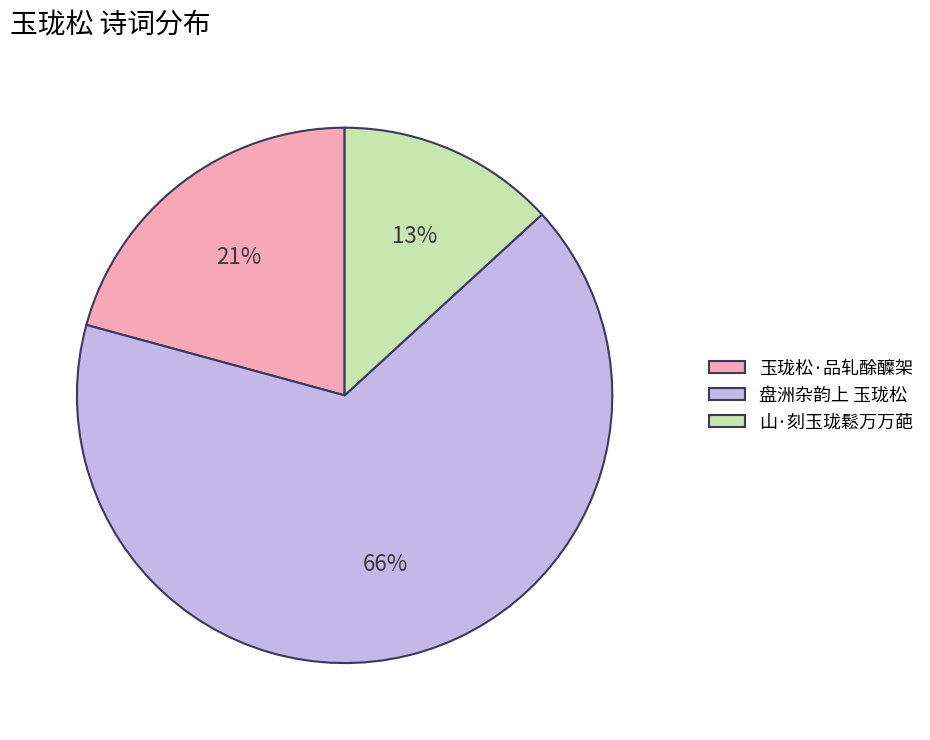

Rank the categories by value from highest to lowest.

盘洲杂韵上 玉珑松, 玉珑松·品轧酴醾架, 山·刻玉珑鬆万万葩